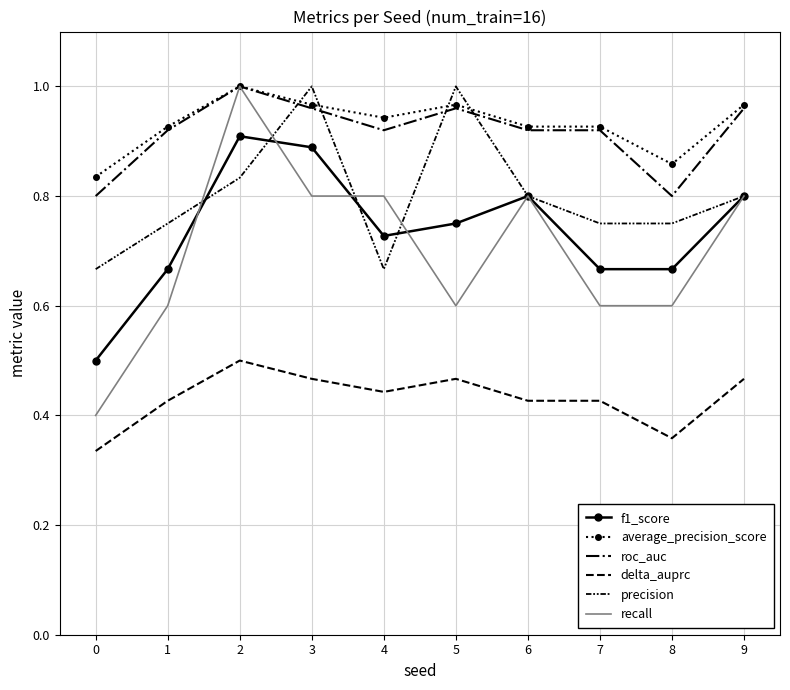

At which category does the chart reach its peak across all series?

2